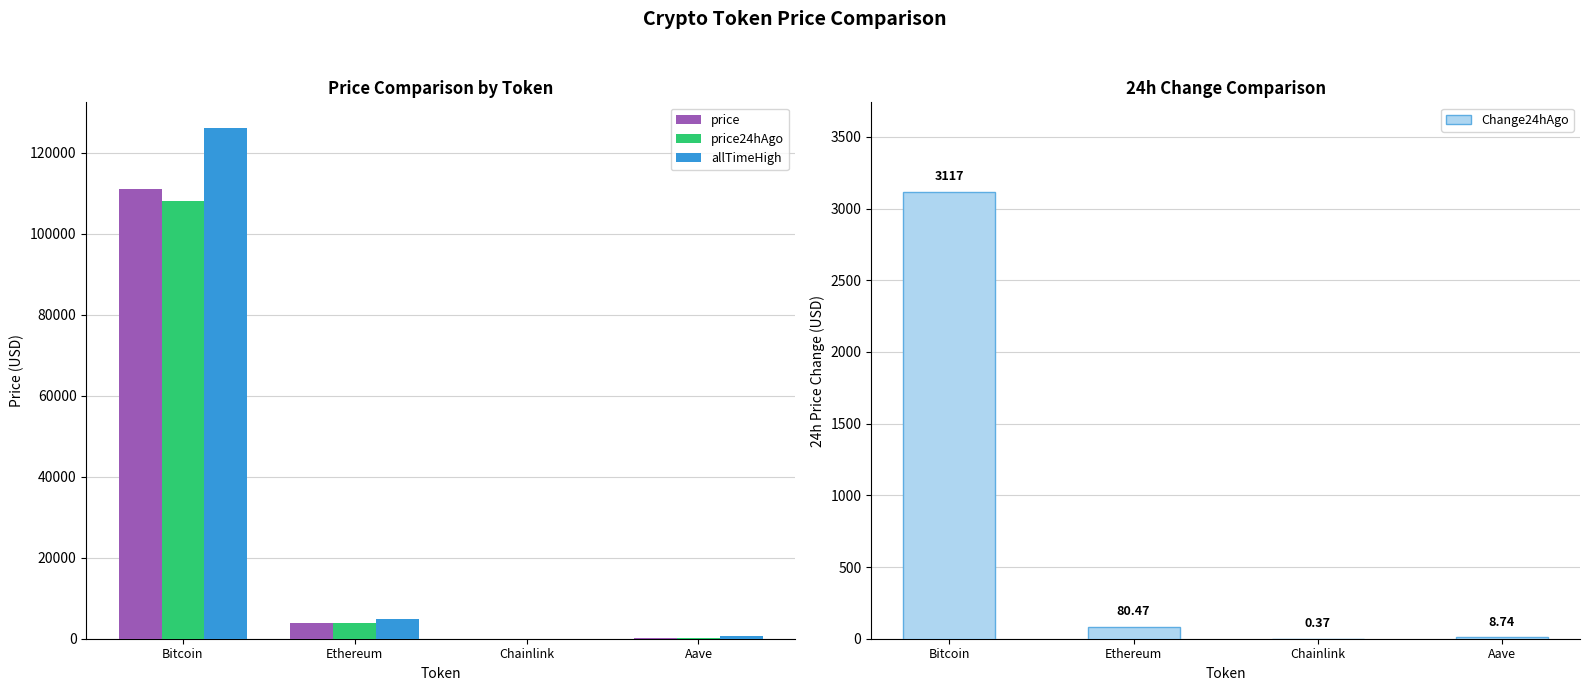

Are the bars horizontal?

No